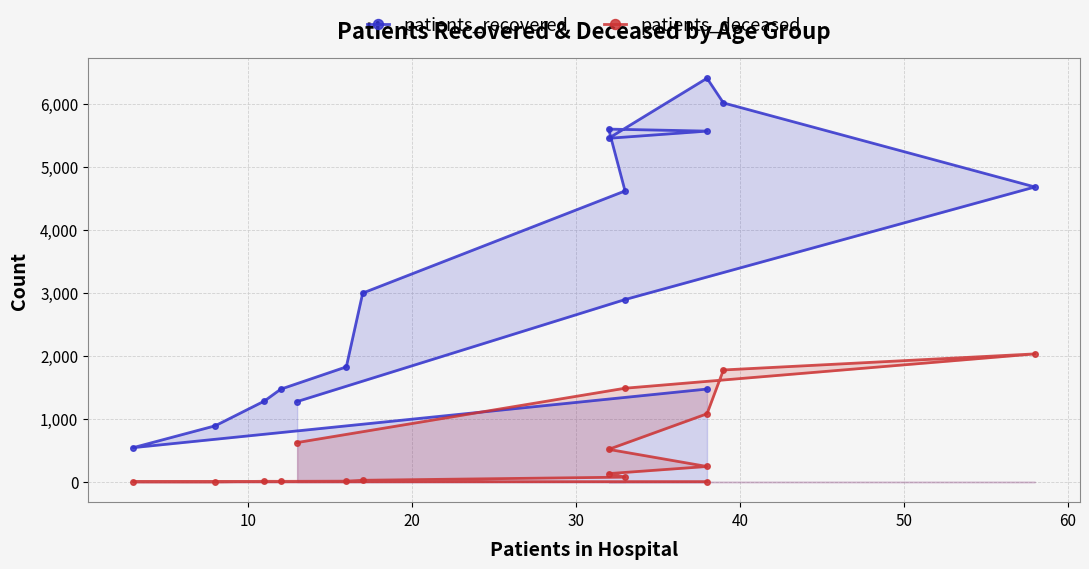

What is the highest value of the patients_deceased series?

2034